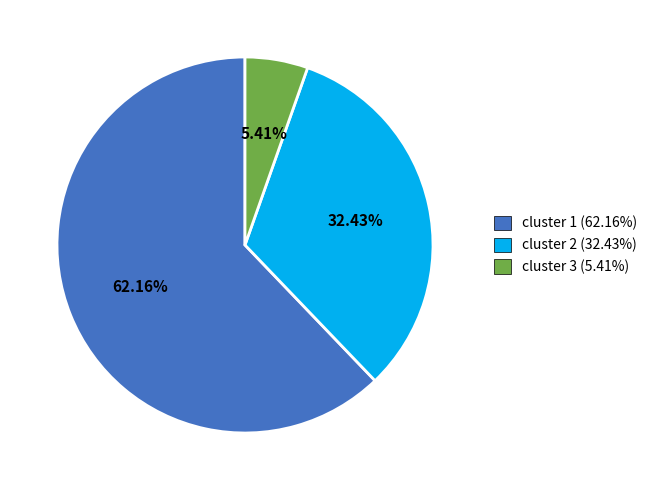

How many segments does this pie chart have?

3